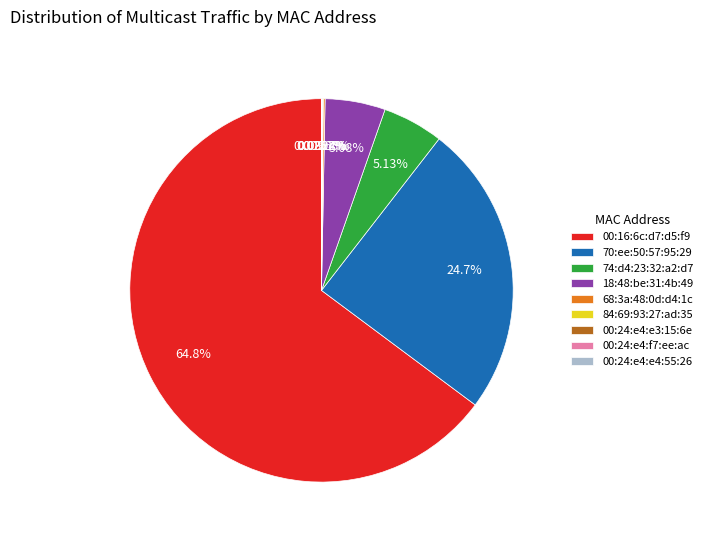

What is the majority slice?

00:16:6c:d7:d5:f9